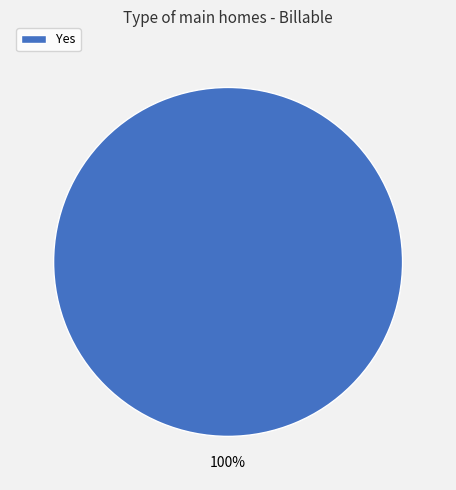

Rank the categories by value from highest to lowest.

Yes